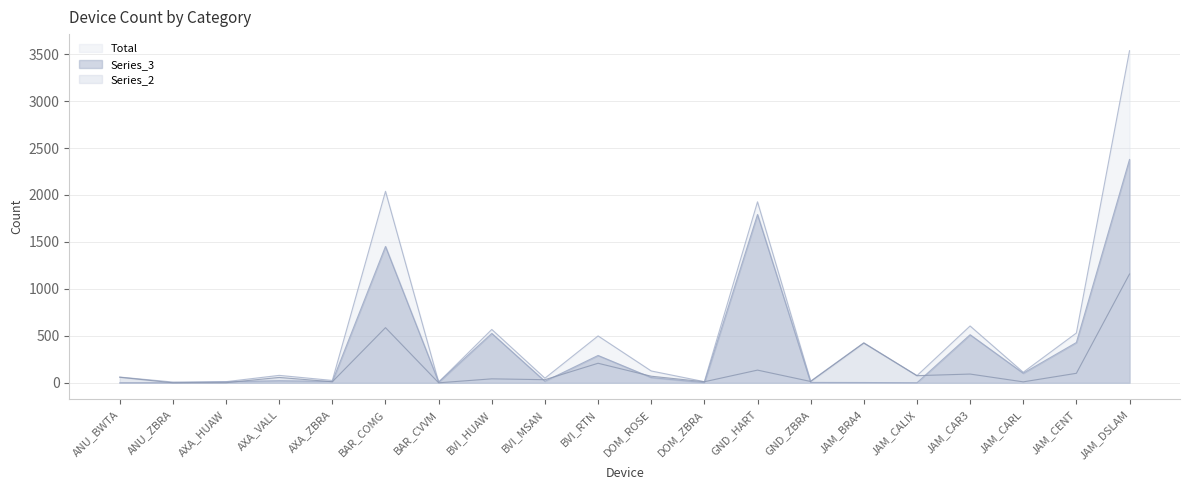

Where is Series_3 nearest to the value 1189?

BAR_COMG